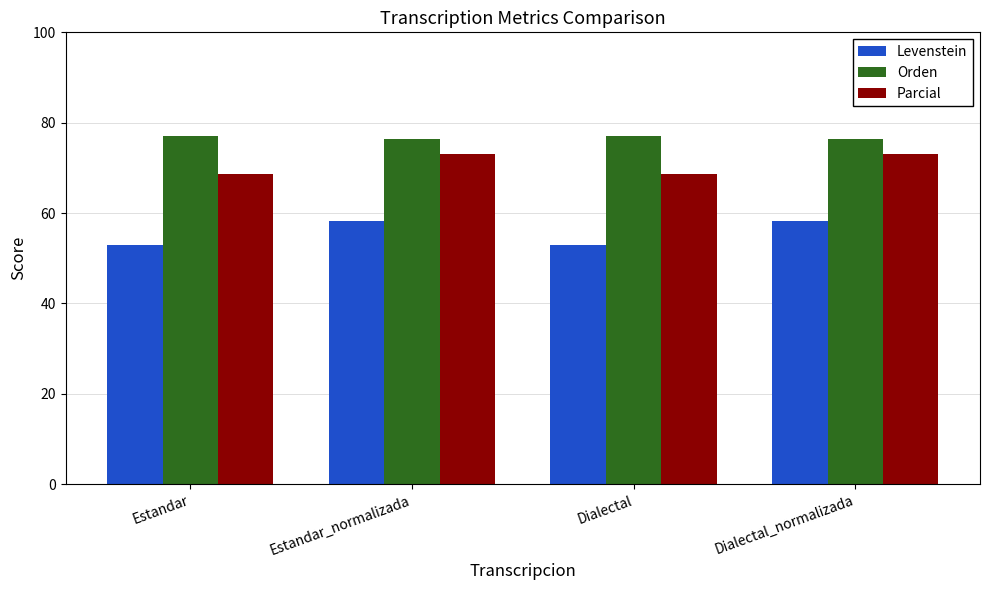

Is the value of Orden at Dialectal_normalizada greater than the value of Parcial at Estandar_normalizada?

Yes